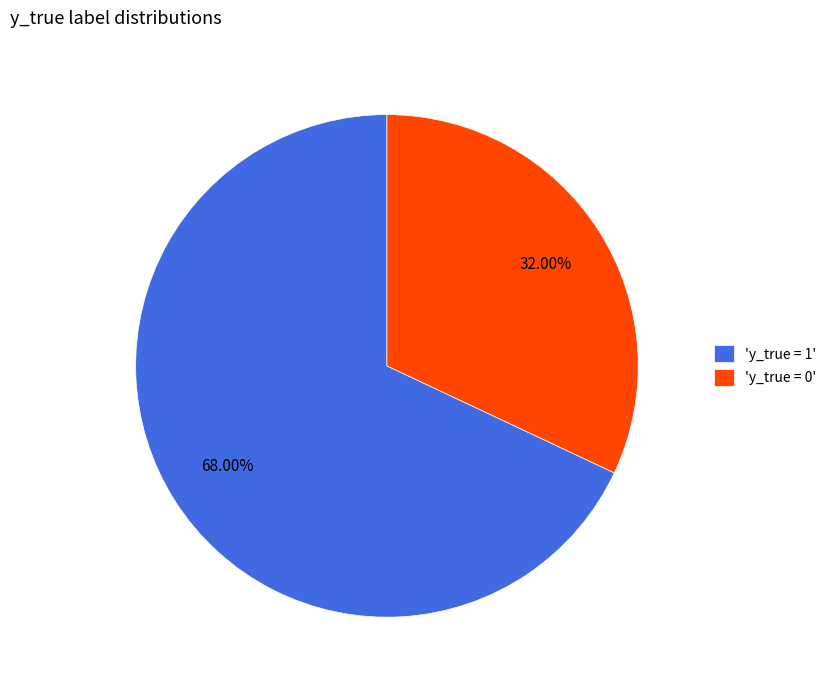

Approximately how many times larger is the value at 'y_true = 0' compared to 'y_true = 1'?

0.5